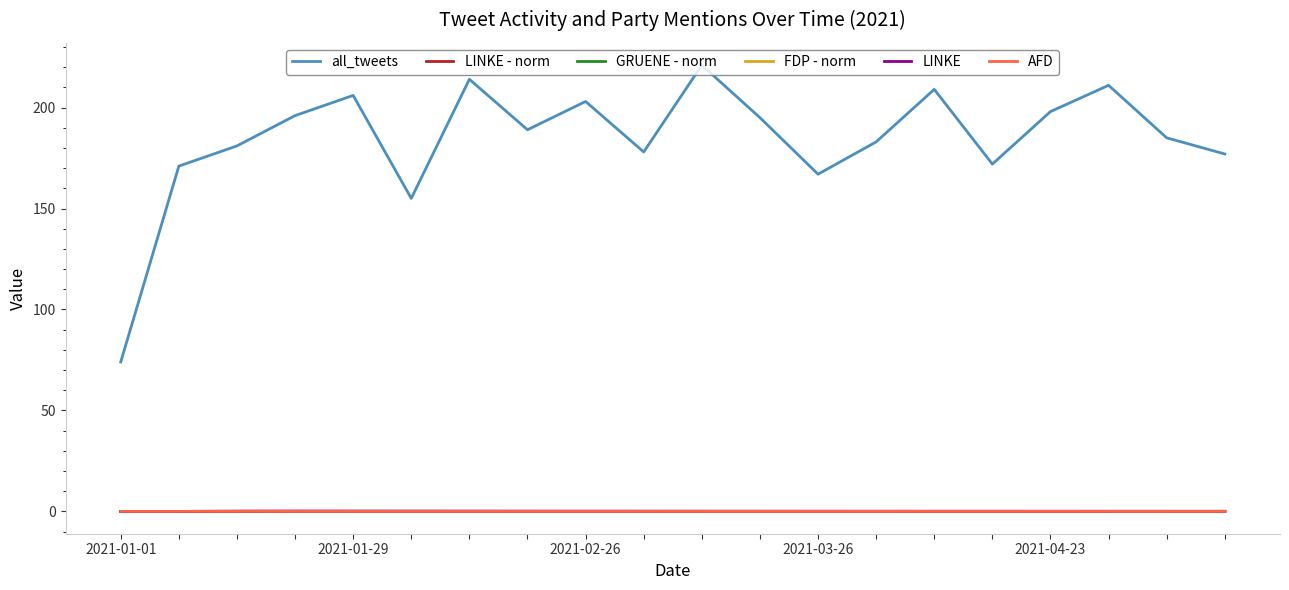

What is the average value of the LINKE series?

0.1